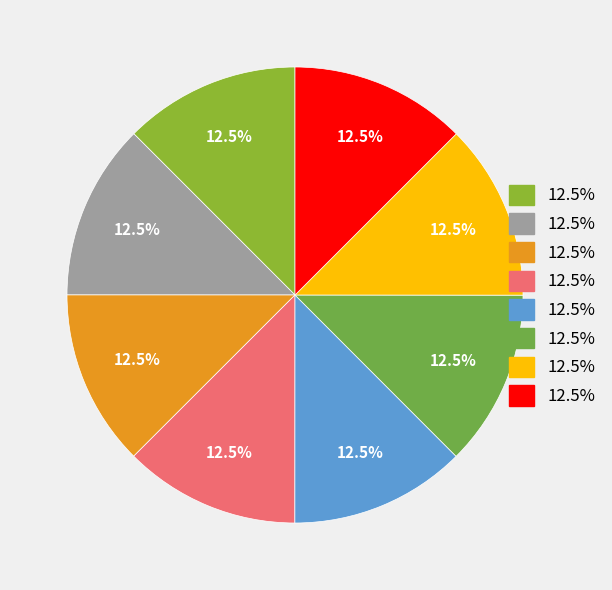

Does any single category account for the majority?

No